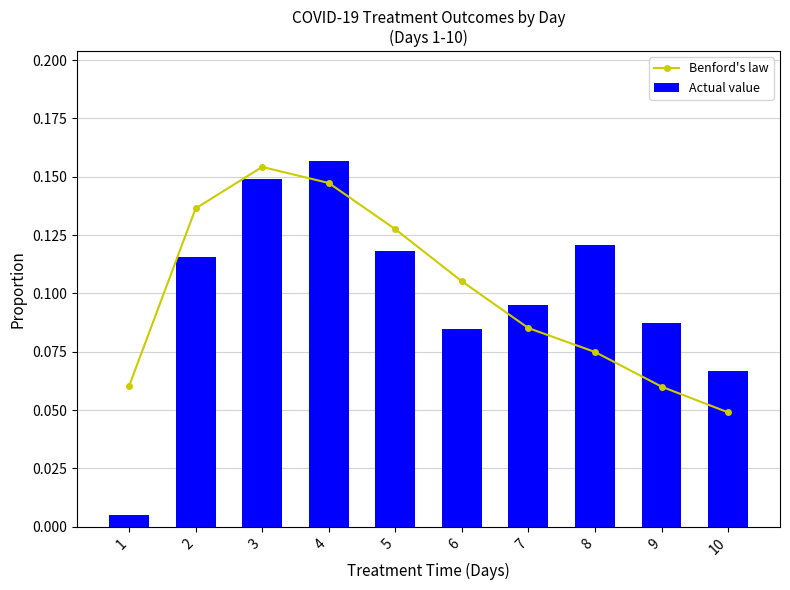

Which category has the lowest value in the Actual value series?

1